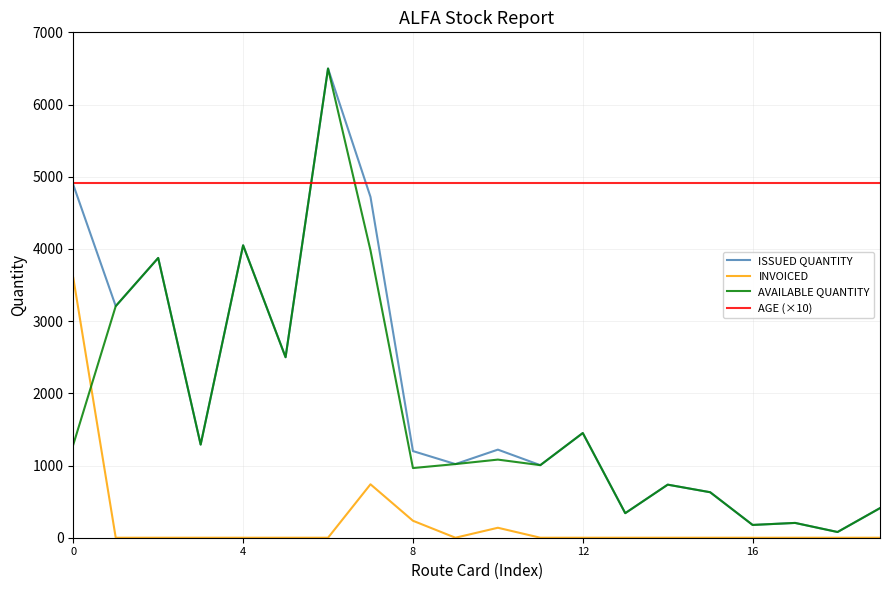

Which series ends up on top after the final intersection of AVAILABLE QUANTITY and INVOICED?

AVAILABLE QUANTITY